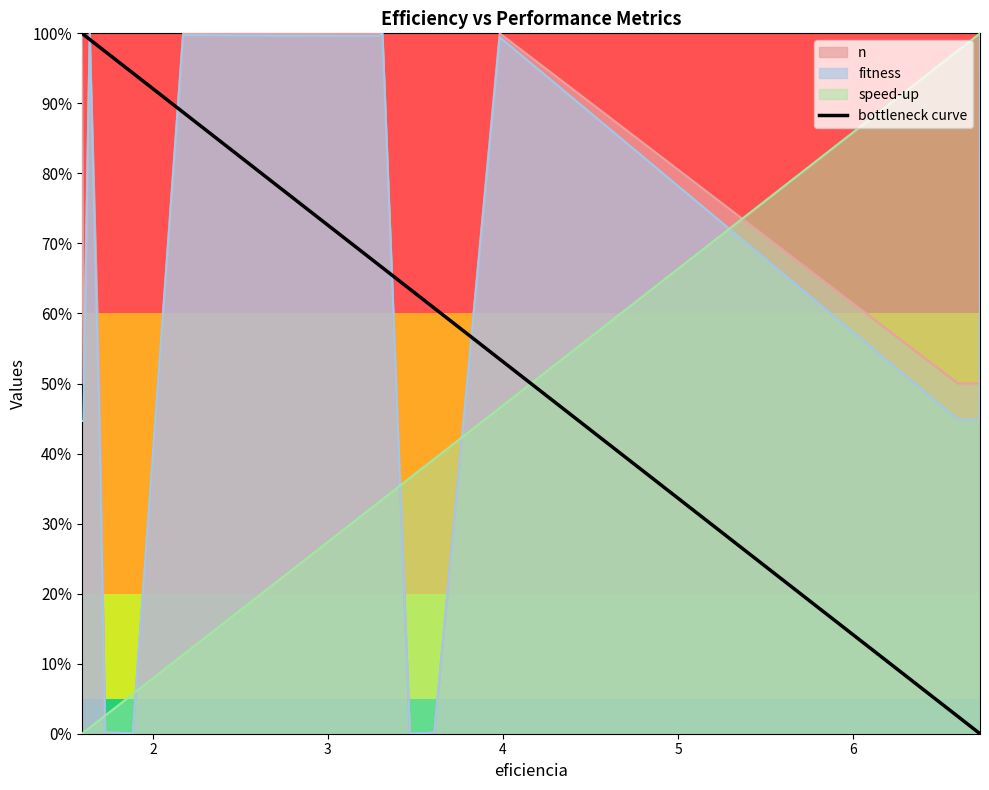

Does the chart have visible grid lines?

No